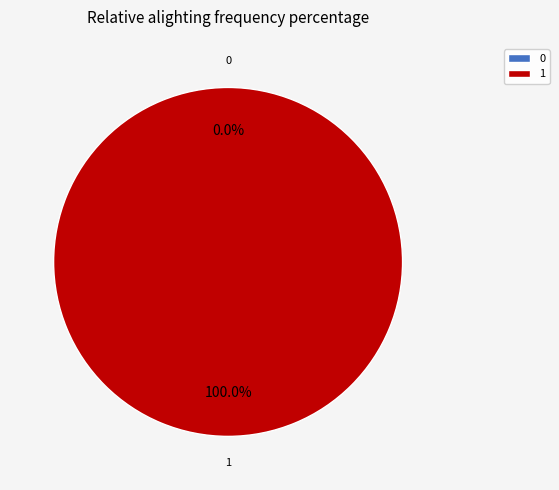

Rank the categories by value from lowest to highest.

0, 1